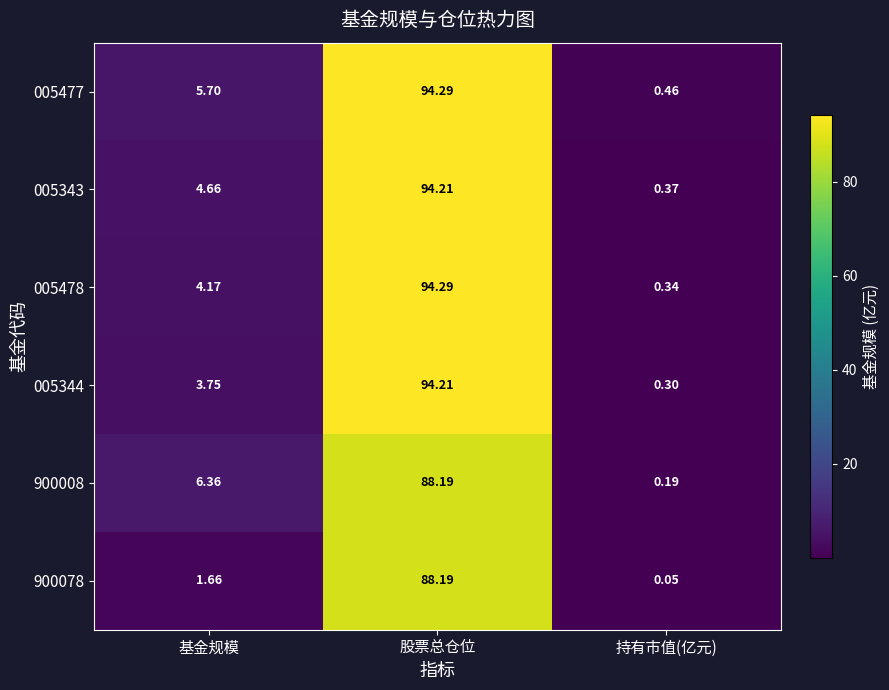

Rank the categories by 005344 value from highest to lowest.

股票总仓位, 基金规模, 持有市值(亿元)